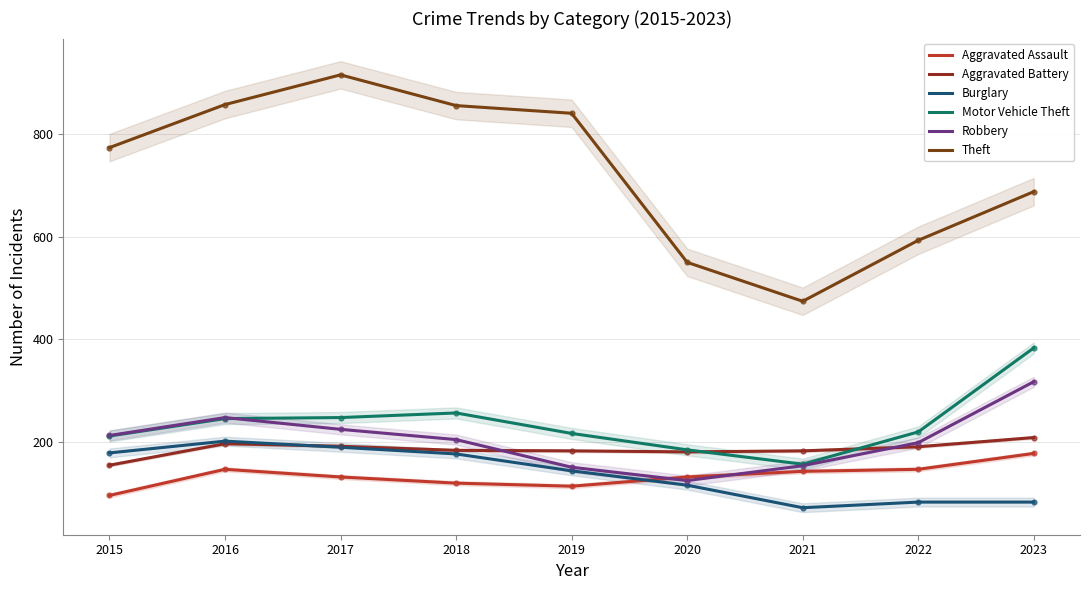

The Burglary series shows 189 at 2017. True or false?

True